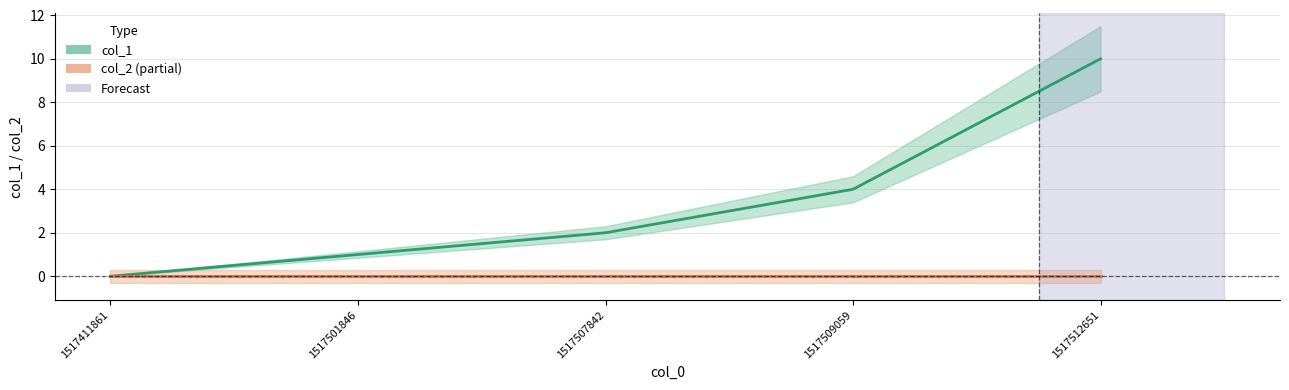

Which category has the lowest value across all series?

1517411861